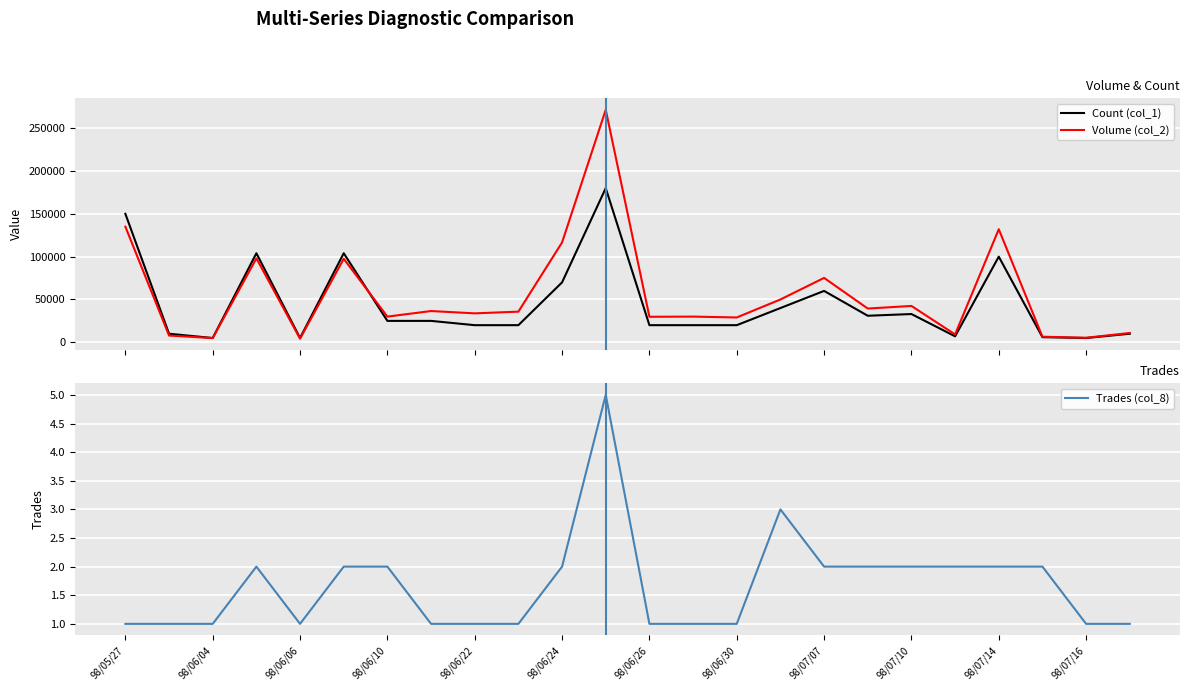

What is the maximum value shown in the chart?

271500